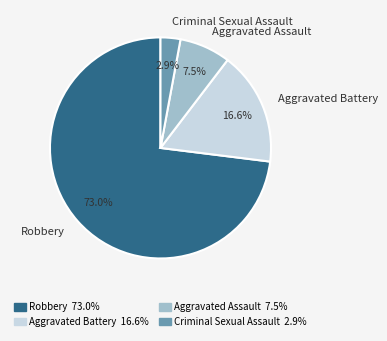

Do Aggravated Battery and Robbery together represent more than half of the pie?

Yes